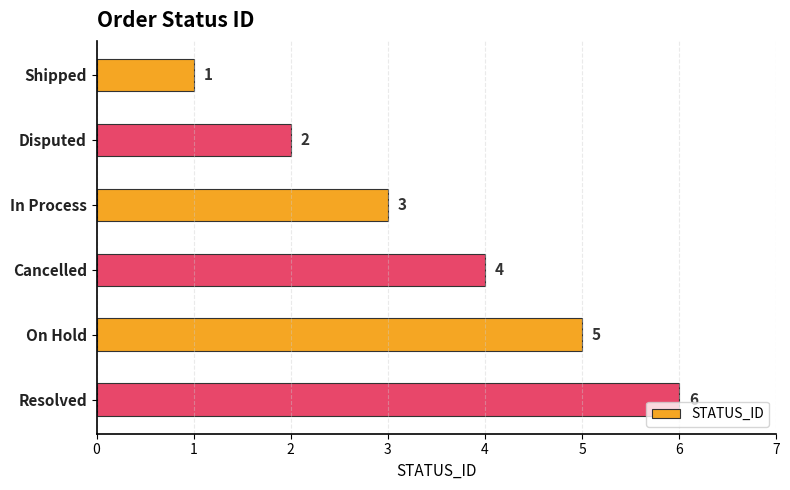

Approximately how many times larger is the value at Disputed compared to Cancelled?

0.5